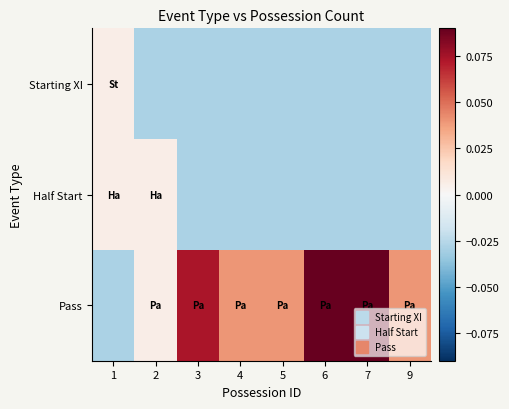

Reading right to left, transcribe all the data shown in this chart.

Starting XI: 9=-0.0	7=-0.0	6=-0.0	5=-0.0	4=-0.0	3=-0.0	2=-0.0	1=0.0
Half Start: 9=-0.0	7=-0.0	6=-0.0	5=-0.0	4=-0.0	3=-0.0	2=0.0	1=0.0
Pass: 9=0.0	7=0.1	6=0.1	5=0.0	4=0.0	3=0.1	2=0.0	1=-0.0